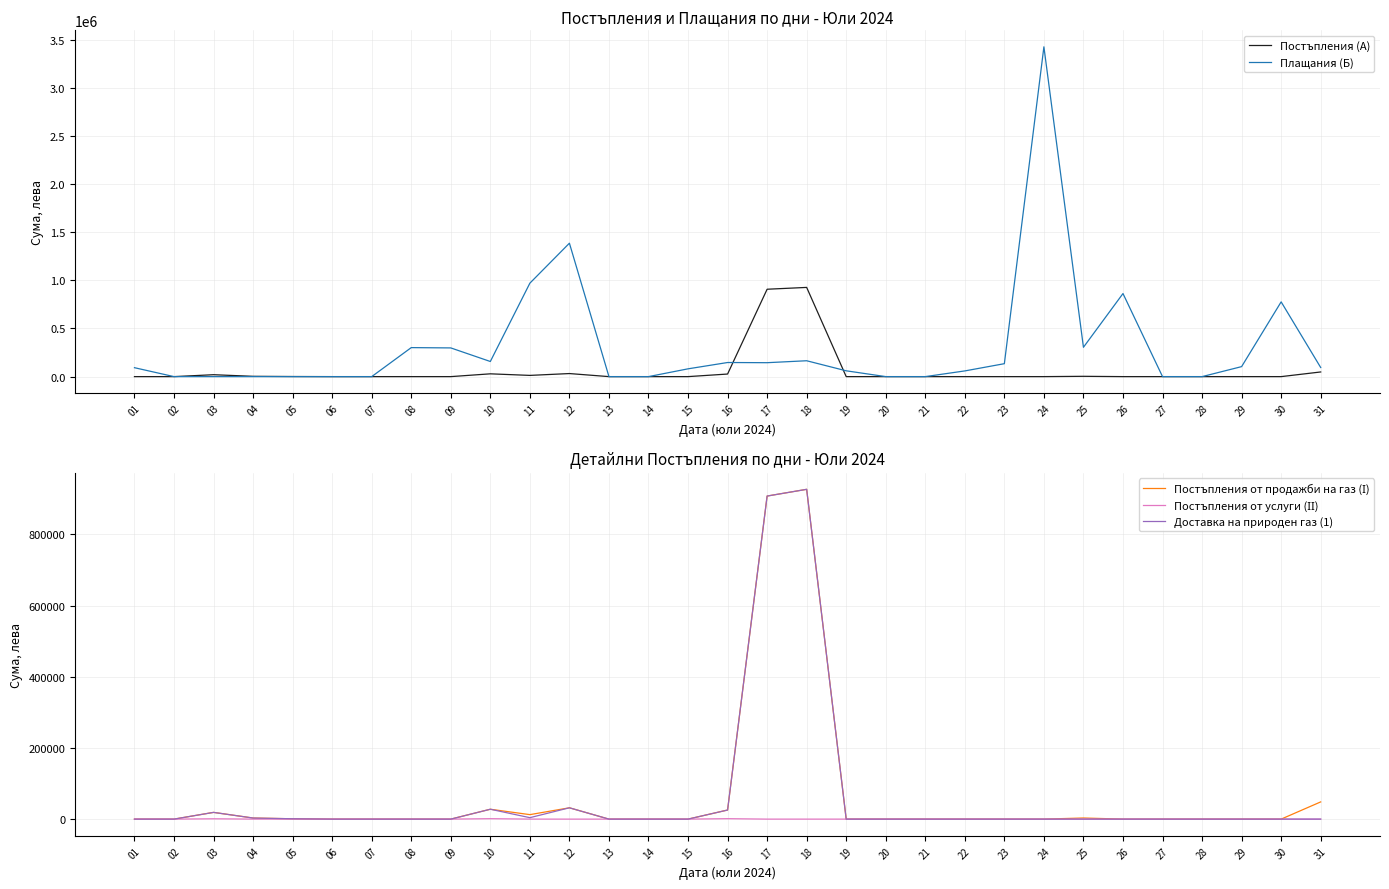

What is the difference between the maximum and minimum values in the Постъпления (А) series?

926361.4